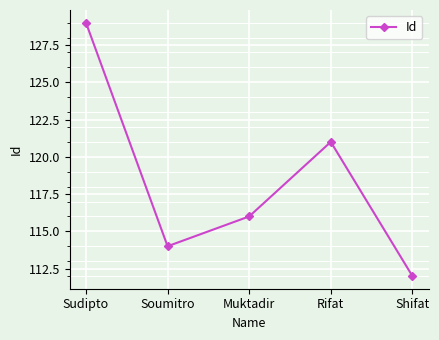

Read the value at Shifat, to the nearest 5.

110